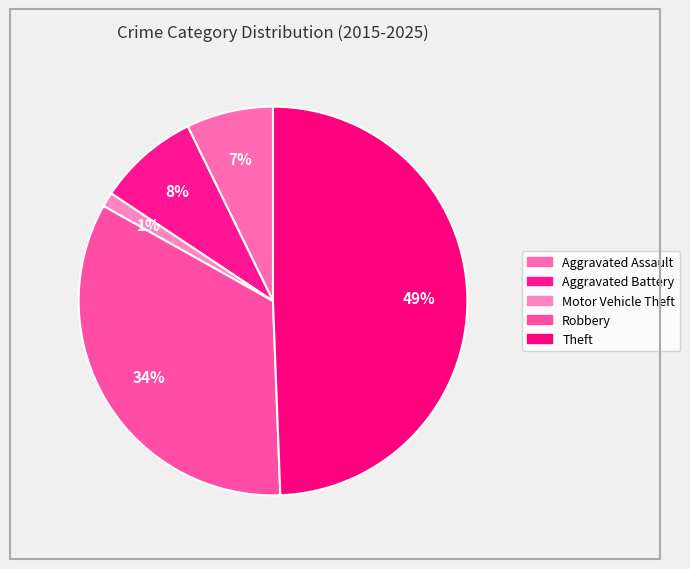

To the nearest percent, what portion does Motor Vehicle Theft represent?

1%